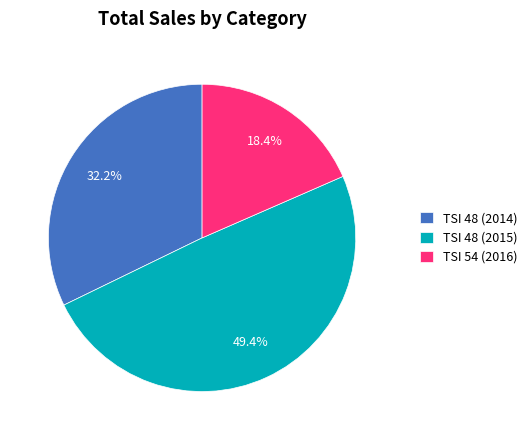

Which slice is the smallest?

TSI 54 (2016)